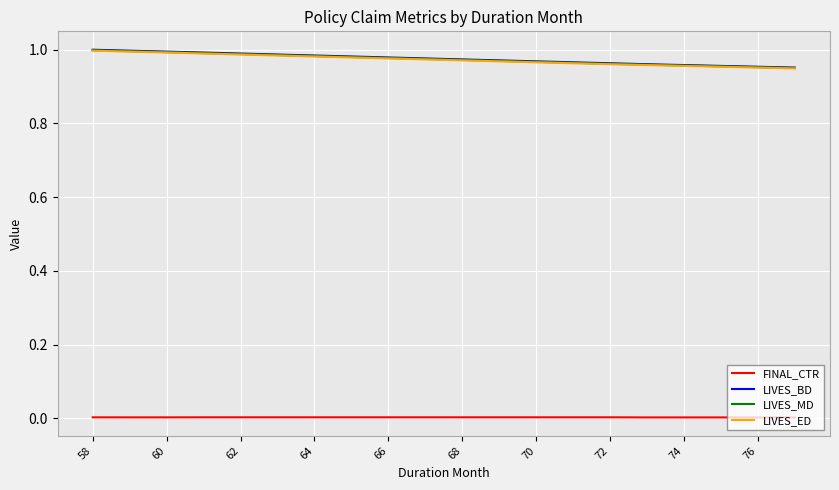

True or false: FINAL_CTR and LIVES_MD intersect in this chart.

False